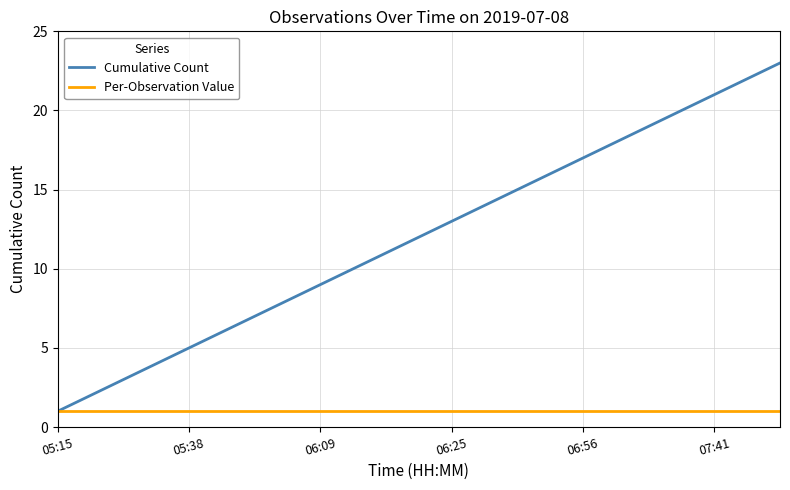

Which series has the widest spread of values?

Cumulative Count